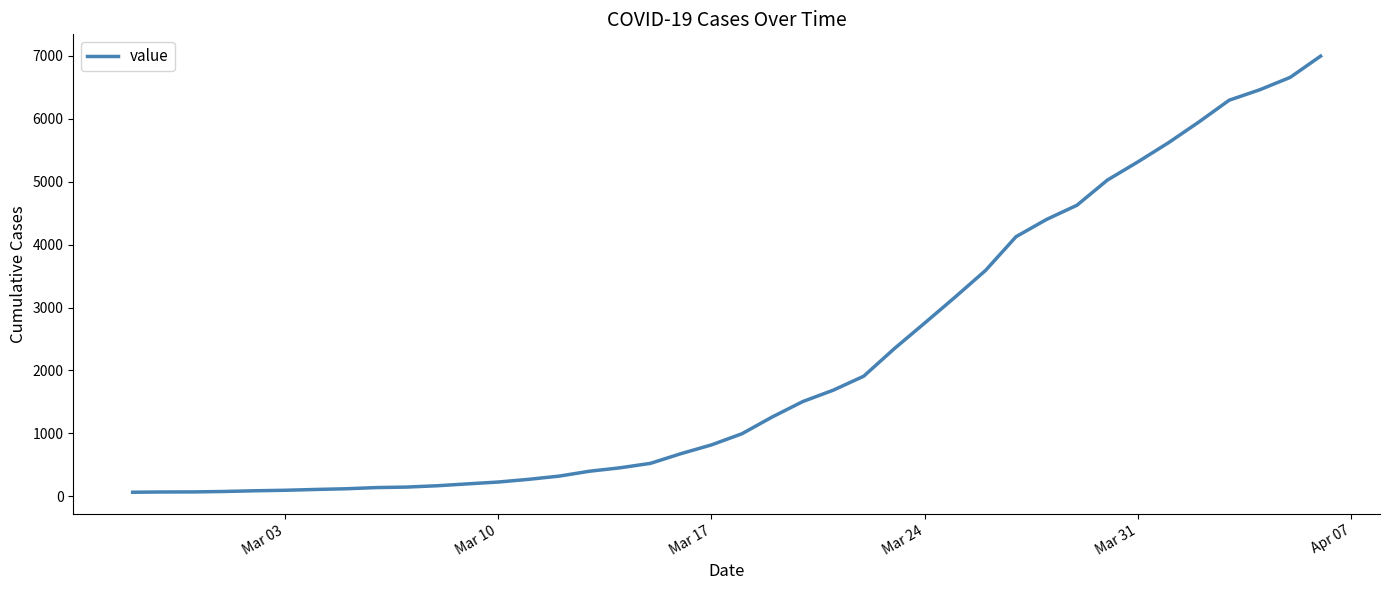

Is this an area chart (filled region under the line)?

No